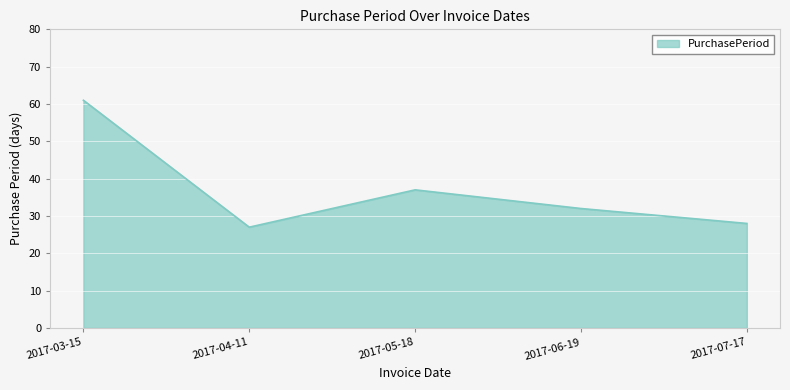

How many interior local valleys (lower than both neighbors) does the data have?

1